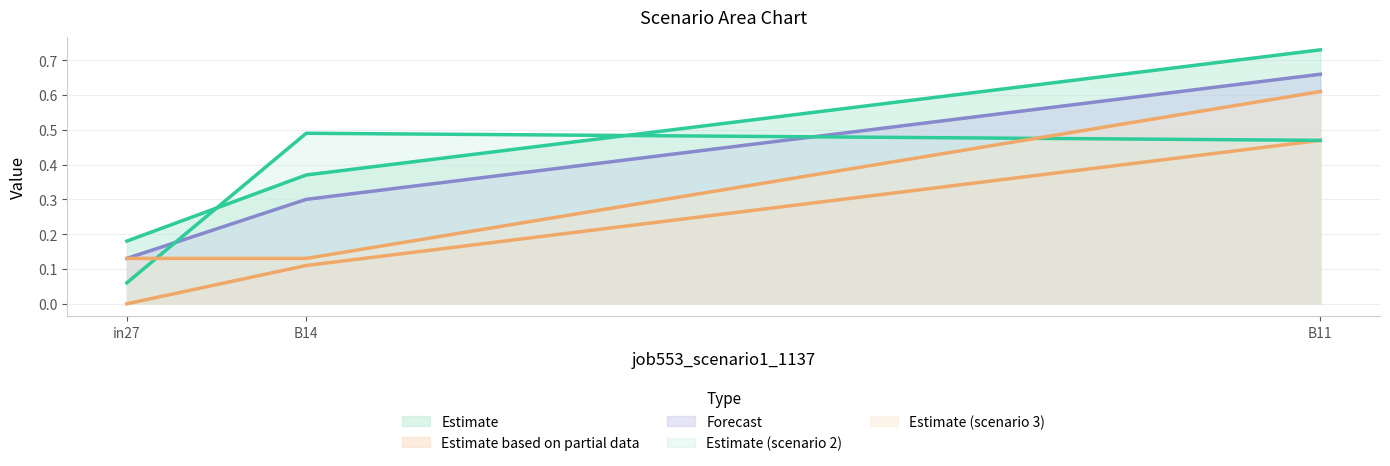

What is the label of the 2nd point from the right?

B14